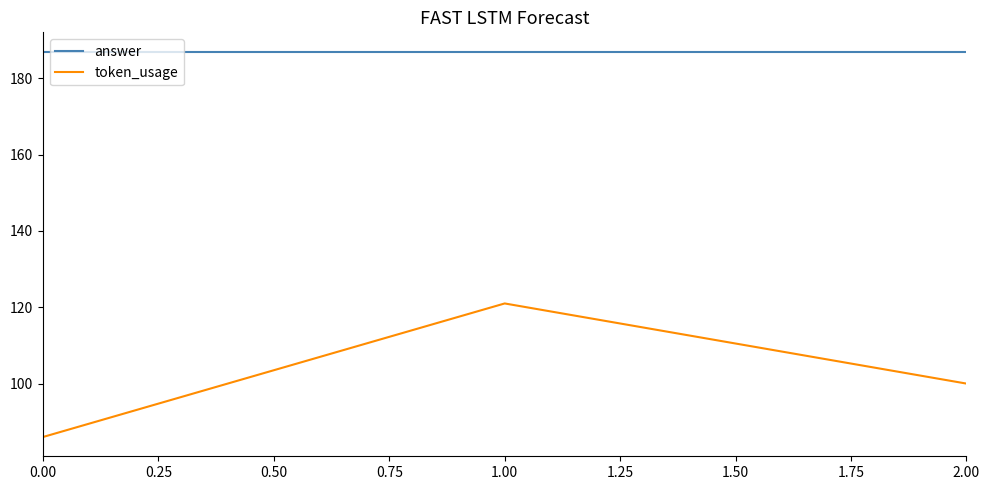

What is the approximate value of answer at 0.00?

187